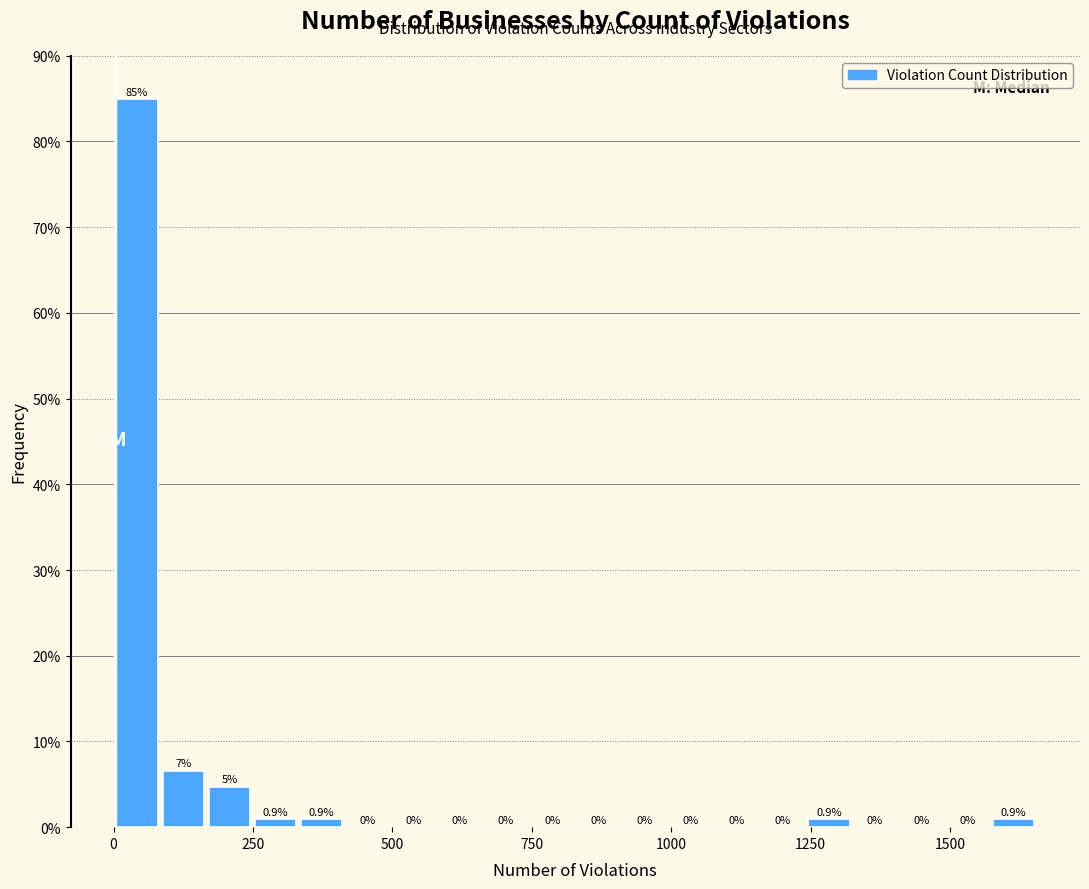

Read against the x-axis, roughly where is the centre of the tallest bar?

50